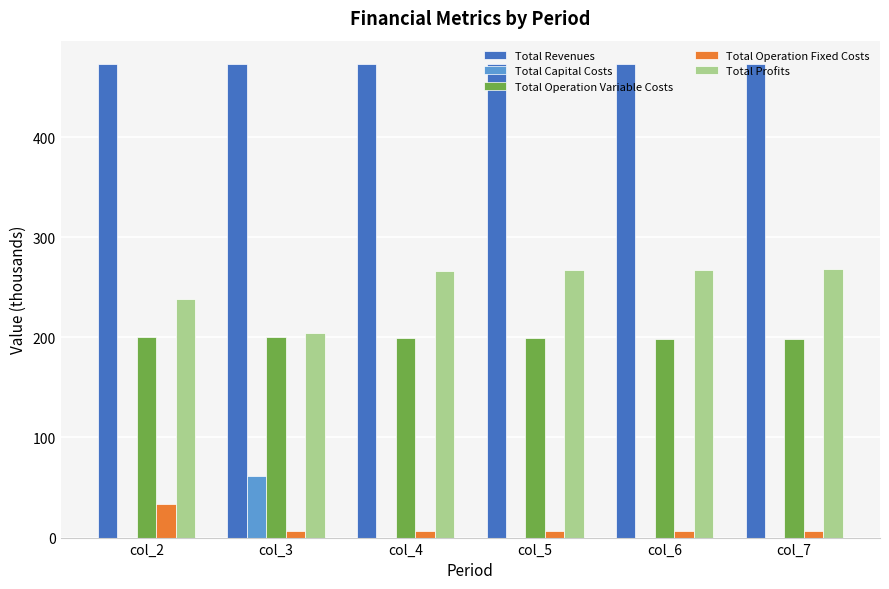

The value of Total Operation Variable Costs at col_2 is 200.6. True or false?

True